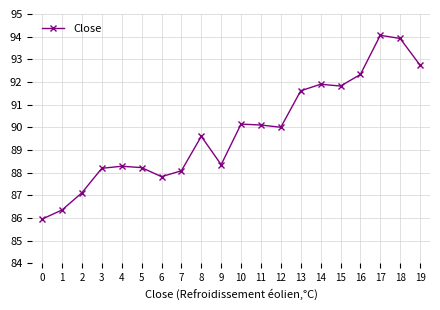

What is the change in value from 6 to 10?

+2.3